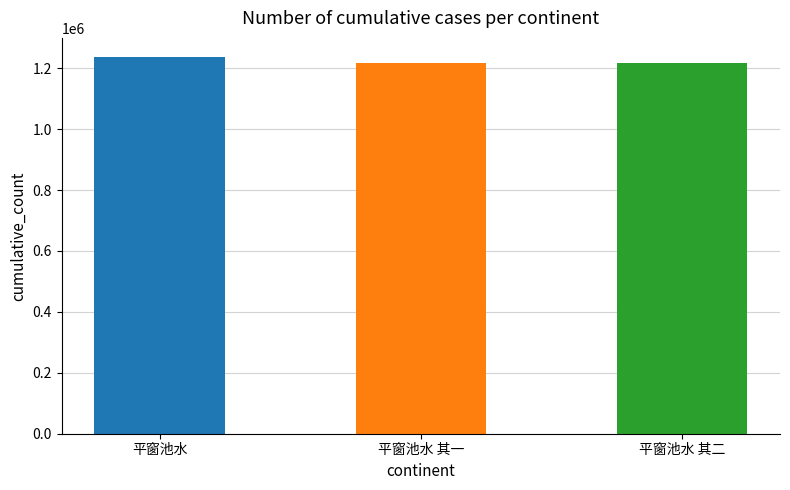

Are the bars grouped side by side (vs. stacked)?

No